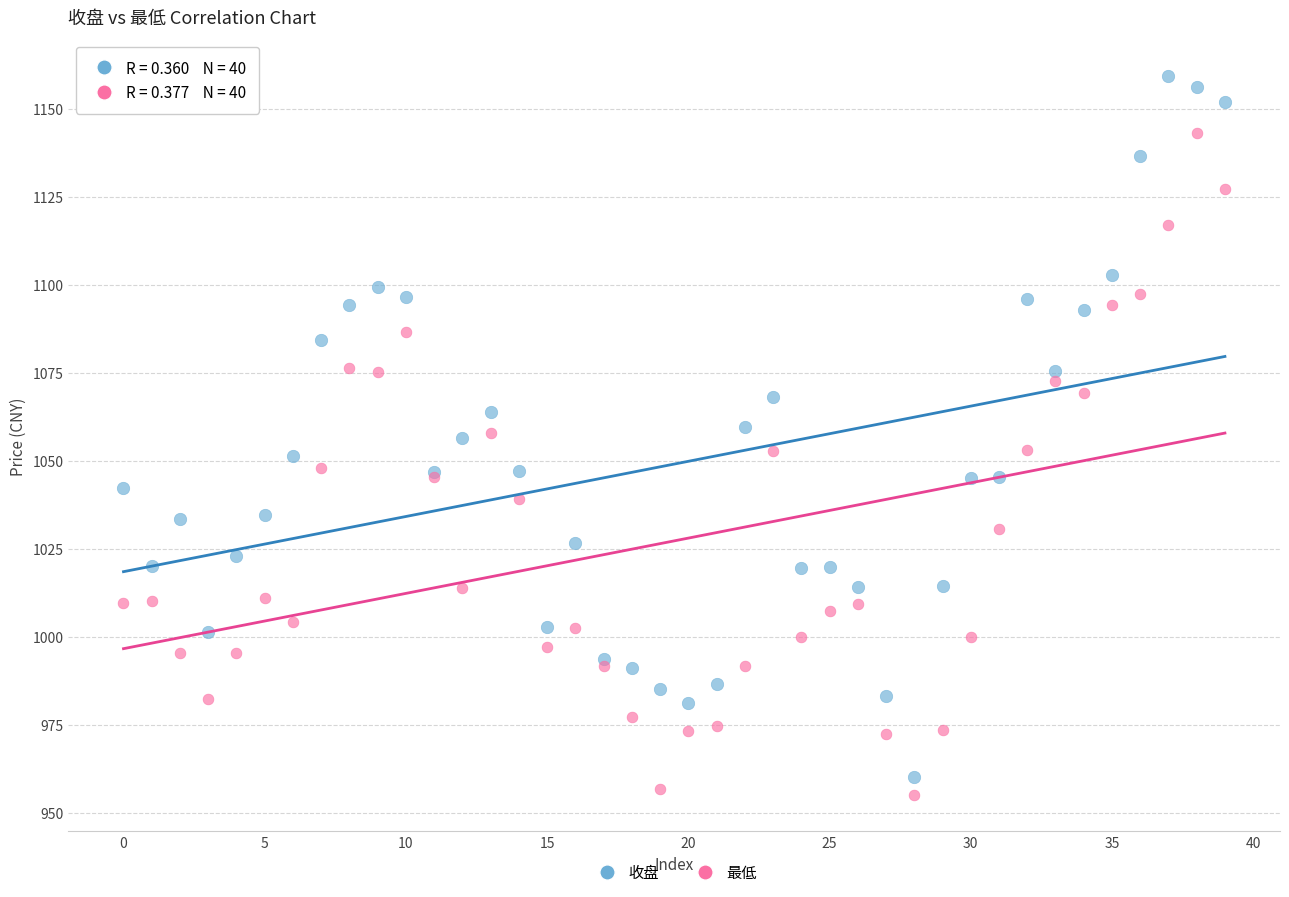

Which series has the widest spread of Y values?

收盘